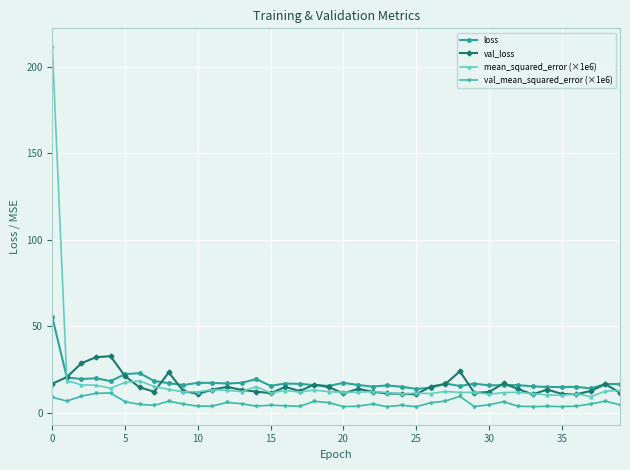

Which series ends up on top after the final intersection of loss and val_loss?

loss